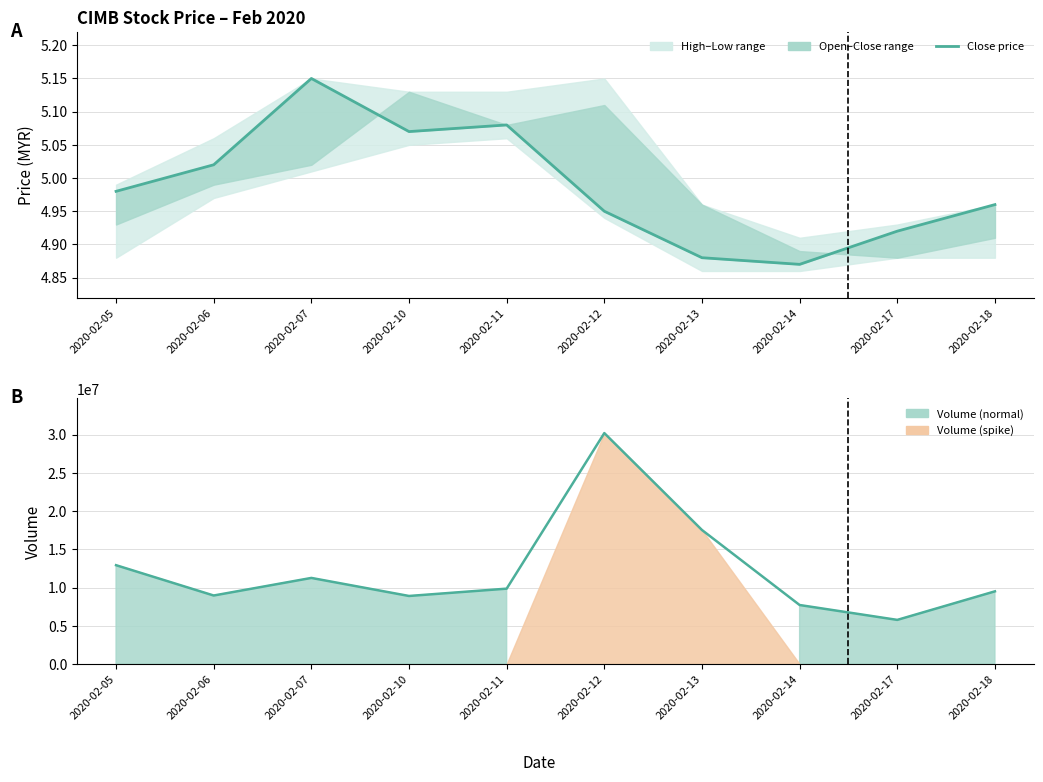

Does the chart display data point markers on the line(s)?

No